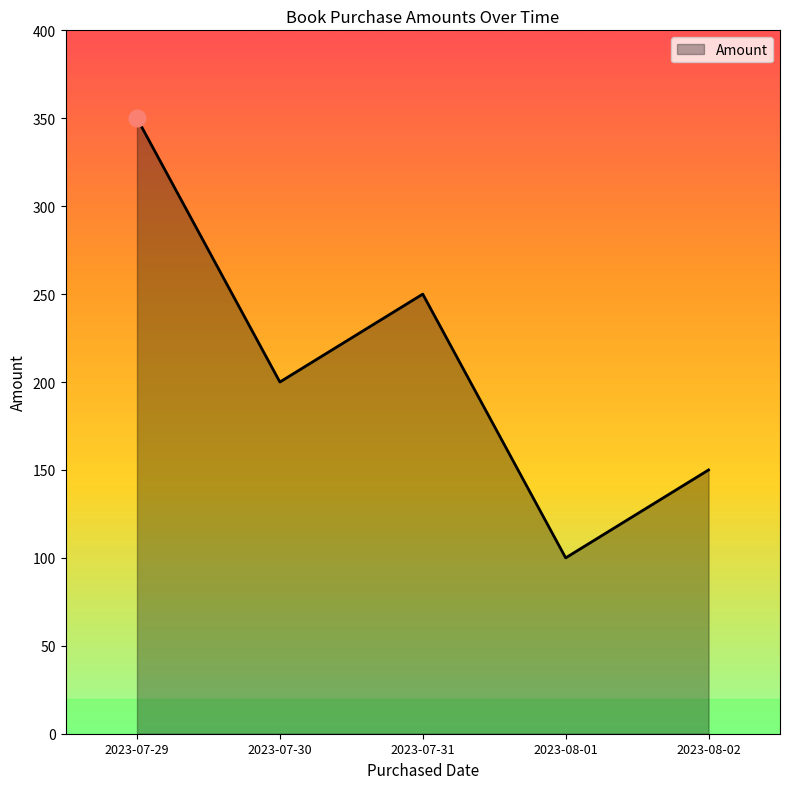

What position from the right is 2023-08-01?

2